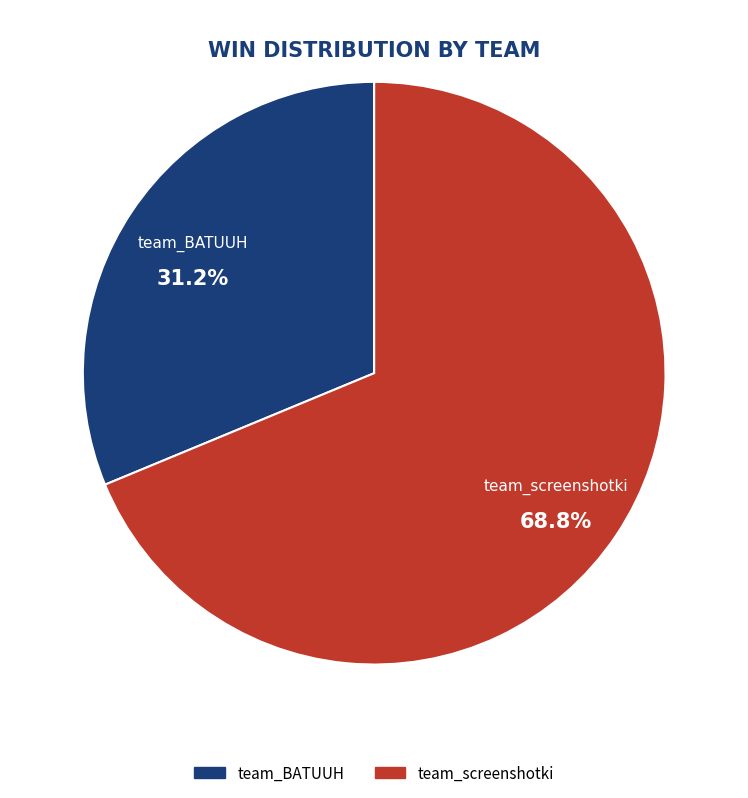

Between team_screenshotki and team_BATUUH, which is larger?

team_screenshotki